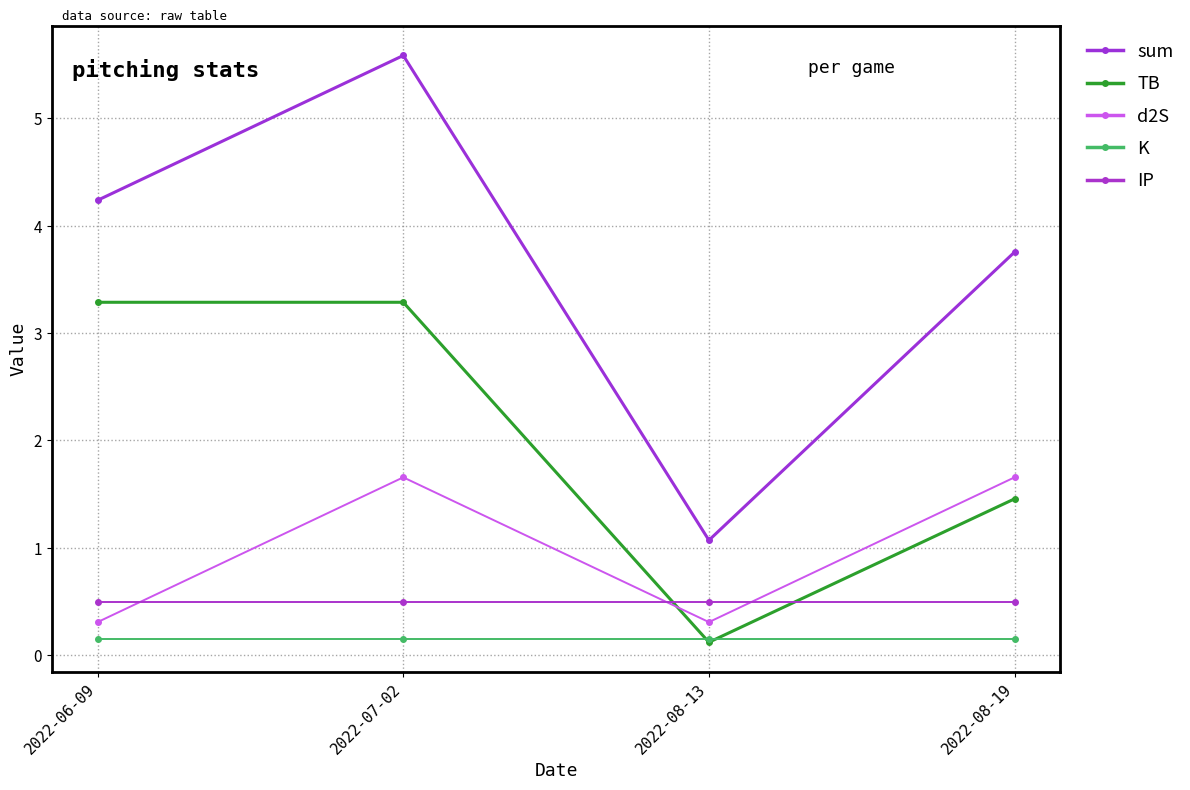

True or false: K has a value of 0.1 at 2022-08-19.

True